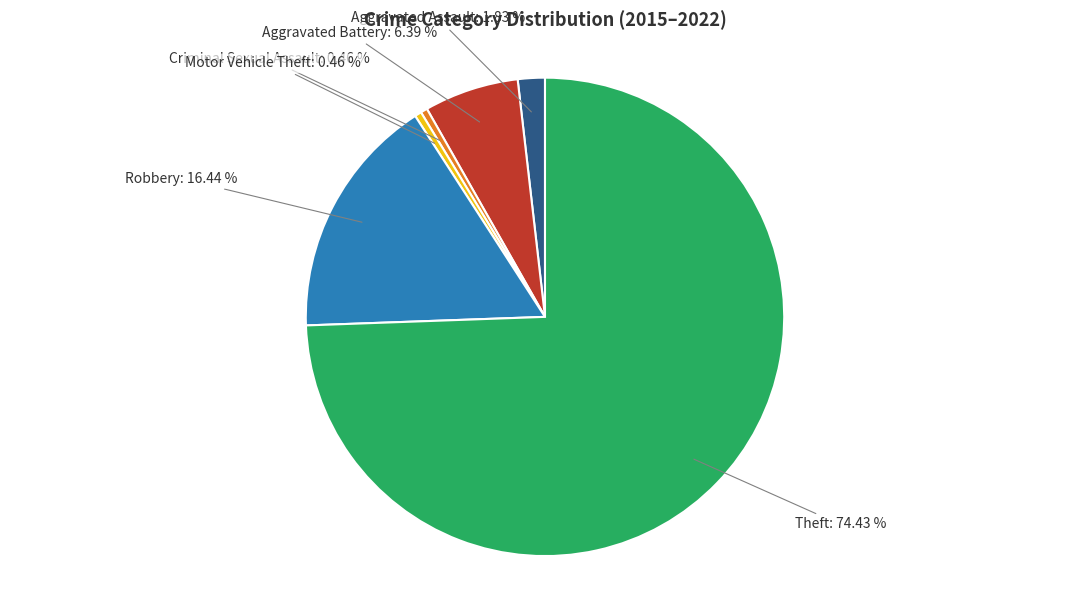

Which category accounts for the majority?

Theft